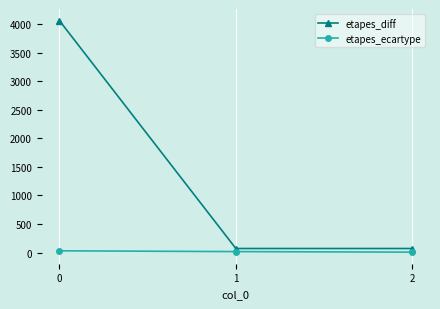

Which series changed the most between 0 and 1?

etapes_diff